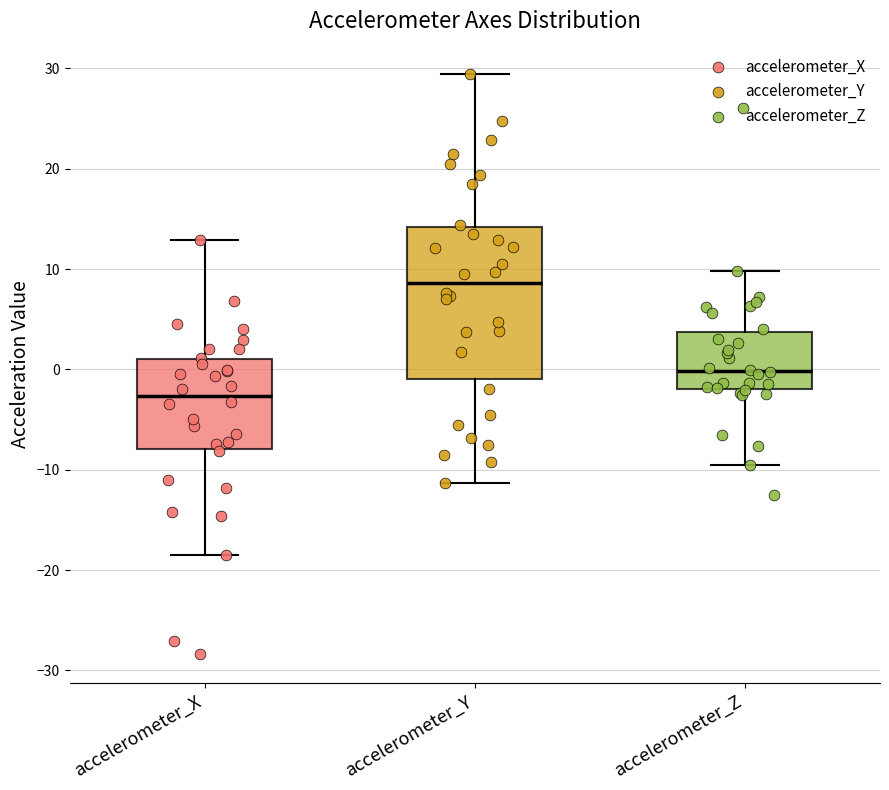

Which box is the tallest, from its lower edge to its upper edge?

accelerometer_Y